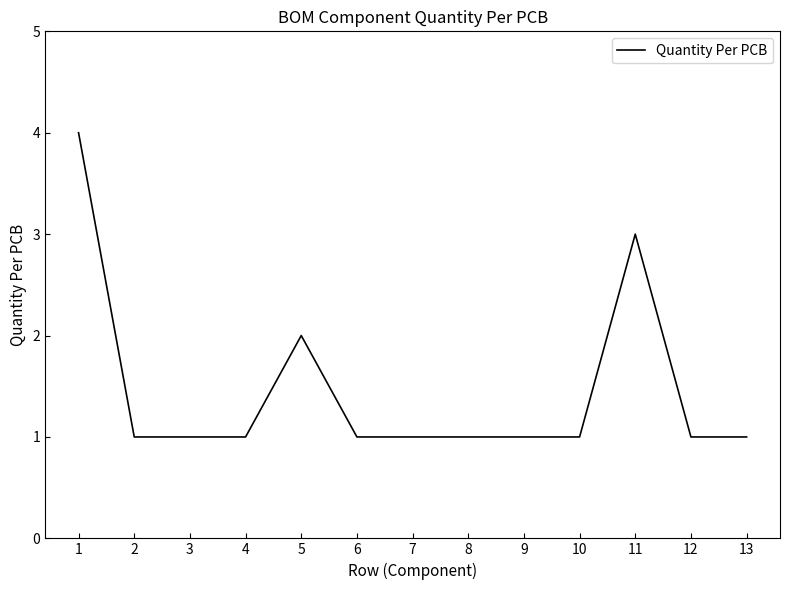

Reading left to right, extract all data points from this chart.

4	1	1	1	2	1	1	1	1	1	3	1	1